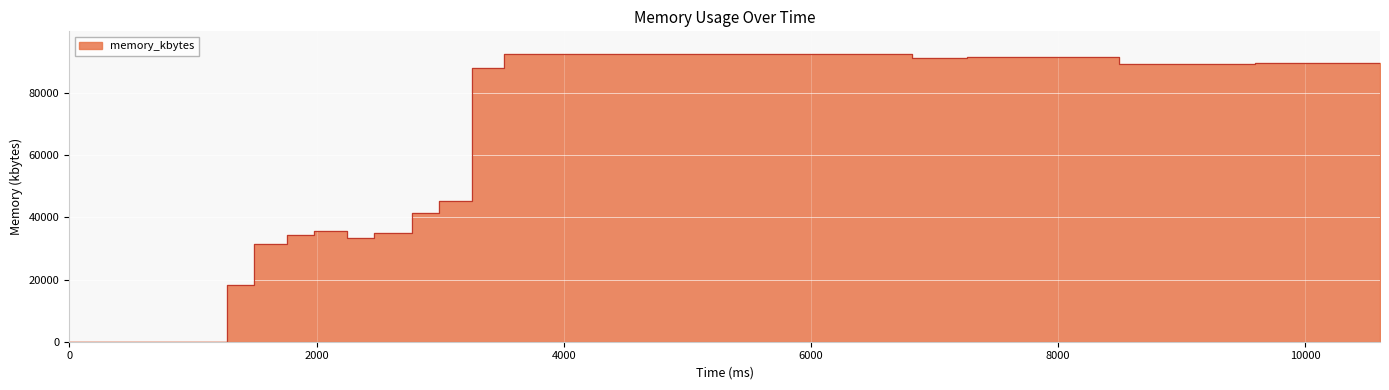

The chart shows a value of 89276 at 9108. True or false?

True